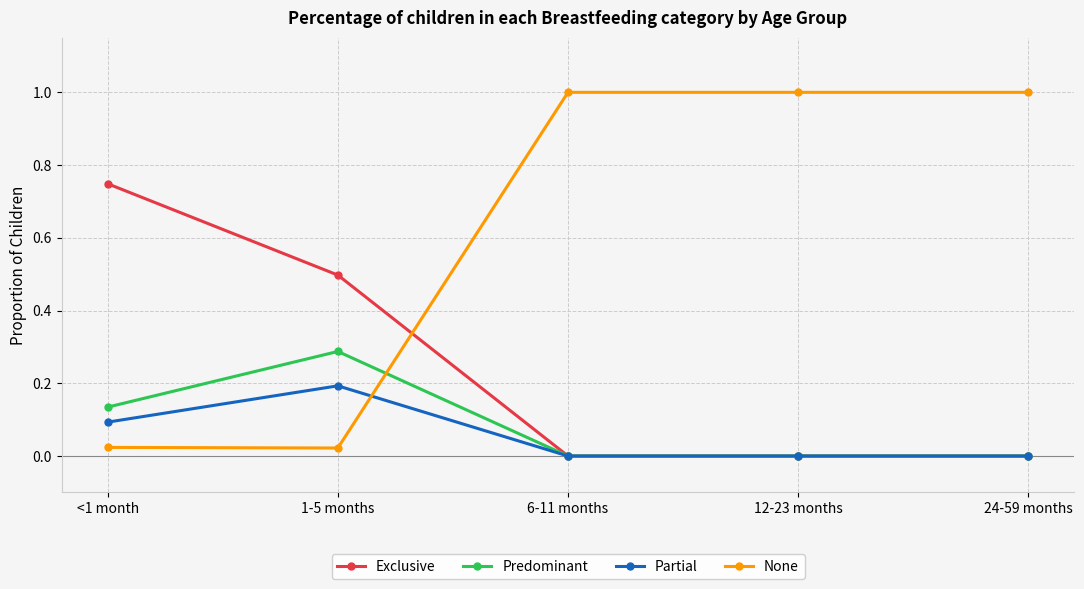

Which series has the widest spread of values?

None